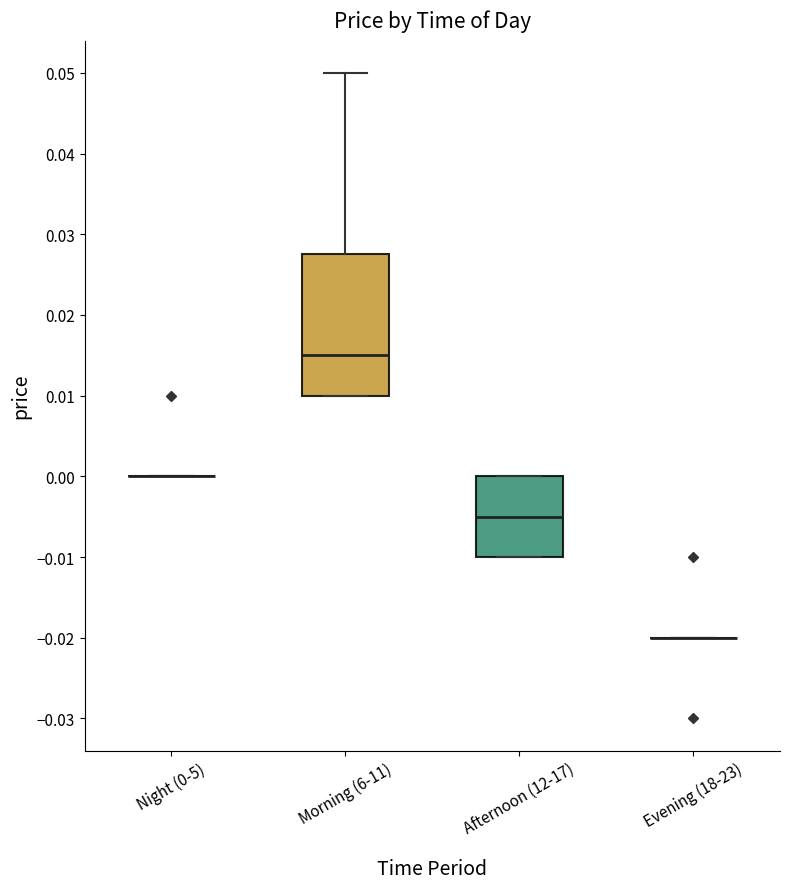

Where is the upper edge of the box for Morning (6-11) on the y-axis? The values are not printed on the chart, so give them approximately, as read against the axis.

0.028